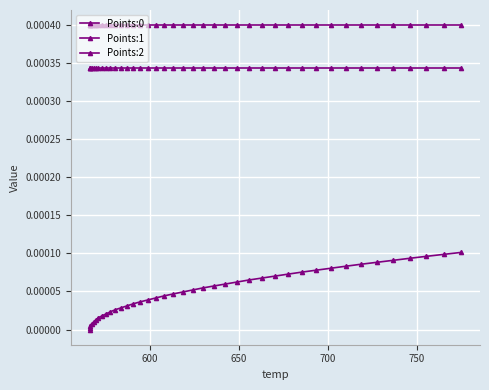

How many categories are shown in the chart?

40